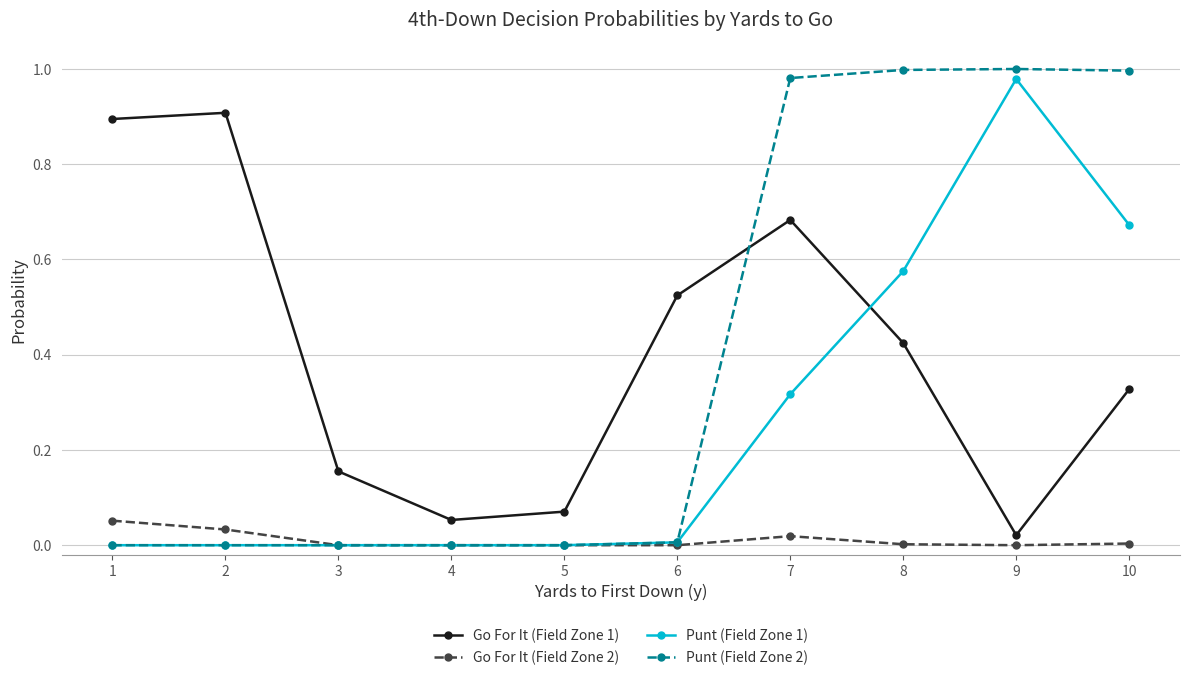

What are all the series names shown in the legend?

Go For It (Field Zone 1), Go For It (Field Zone 2), Punt (Field Zone 1), Punt (Field Zone 2)